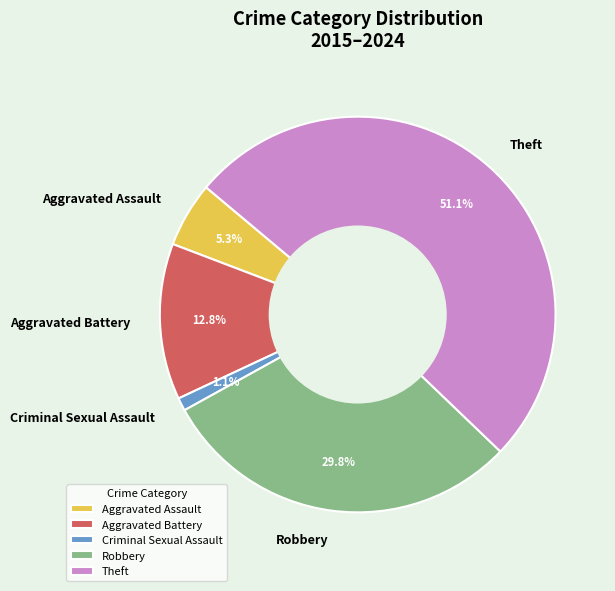

Count the number of slices in the pie.

5